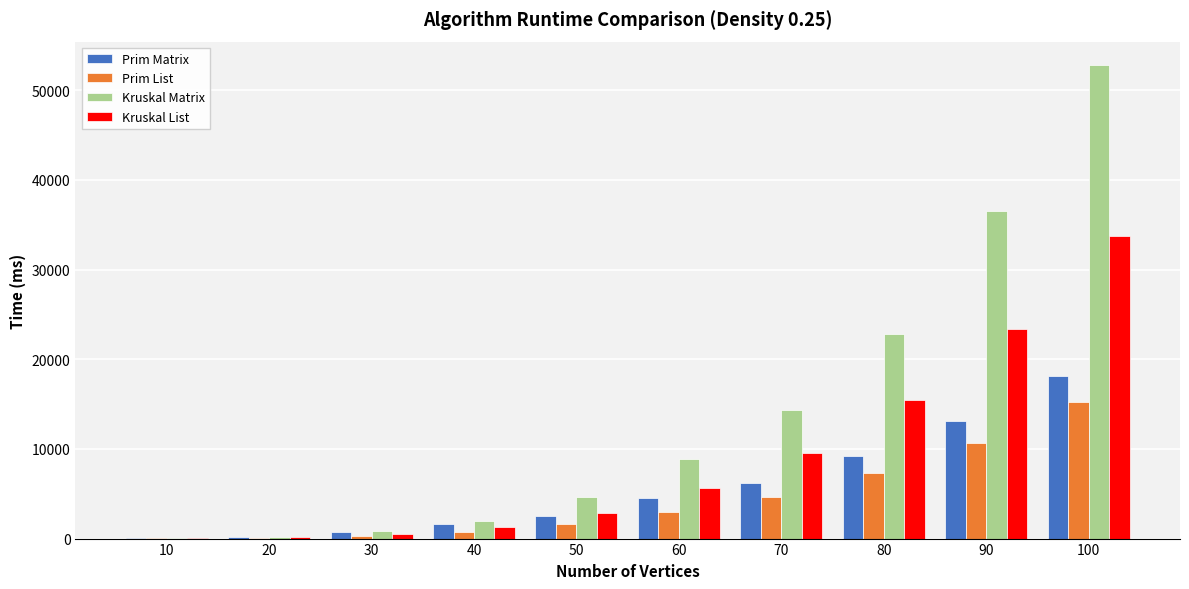

Between 50 and 60, which series saw the biggest shift?

Kruskal Matrix